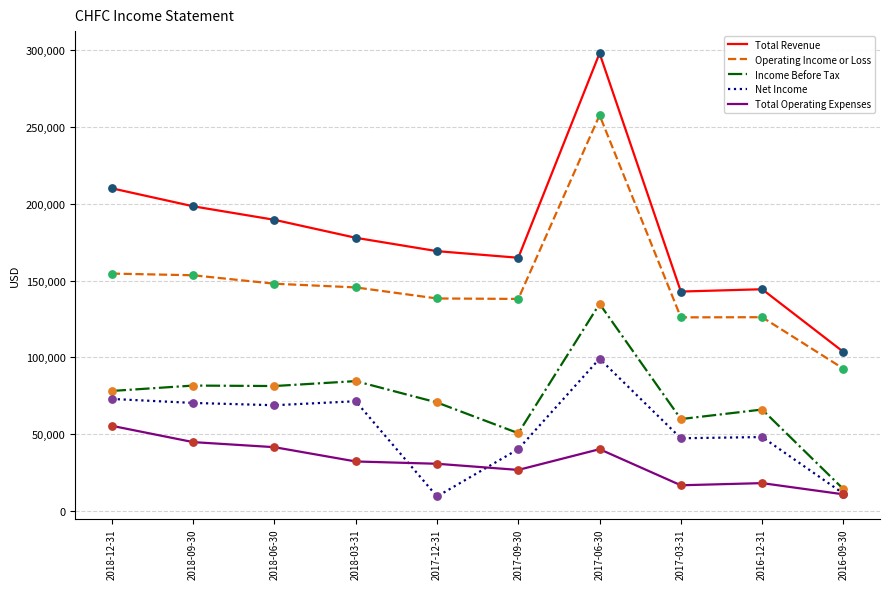

Which series has the largest range (max minus min)?

Total Revenue